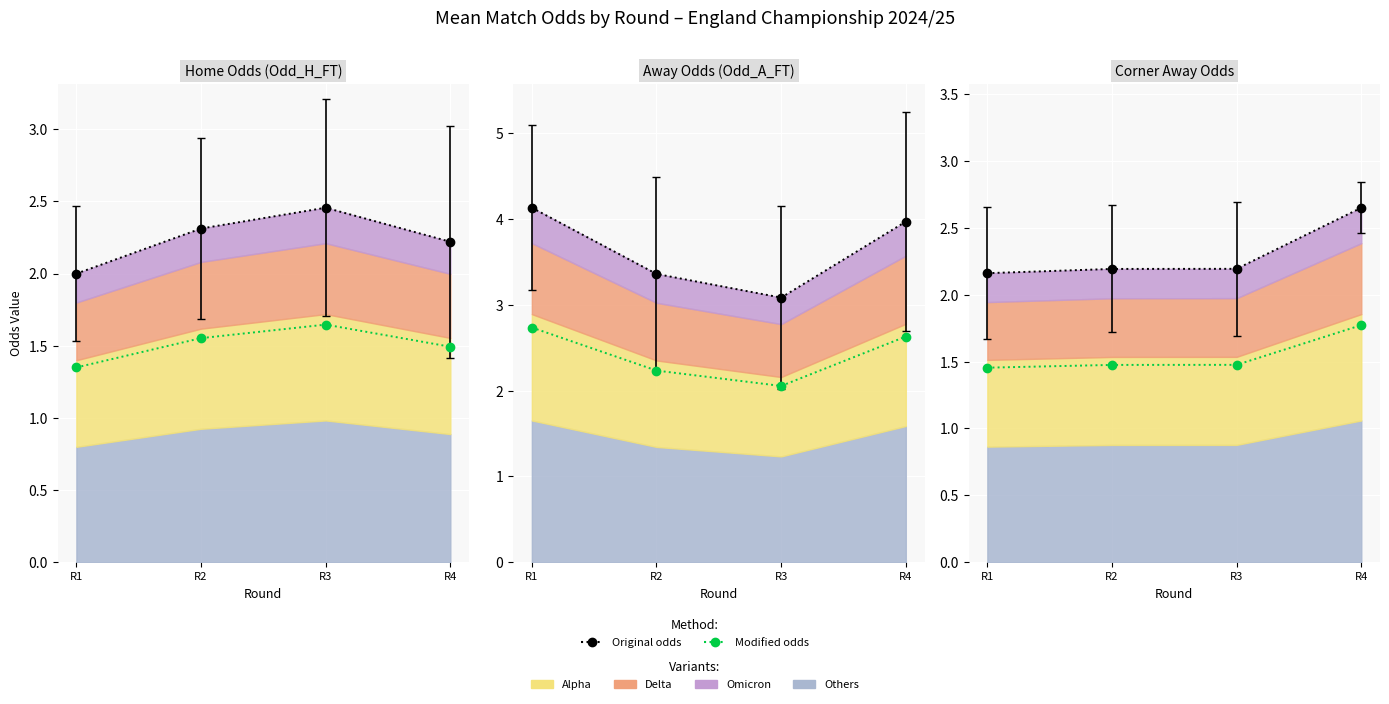

What is the sum of all Odd_H_FT values?

9.0